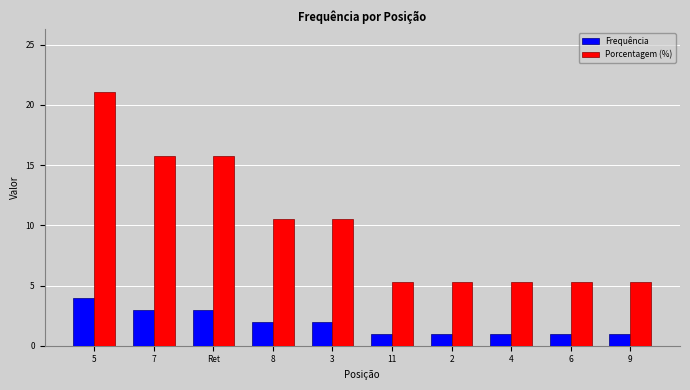

What is the difference between the highest and lowest values at 11?

4.3